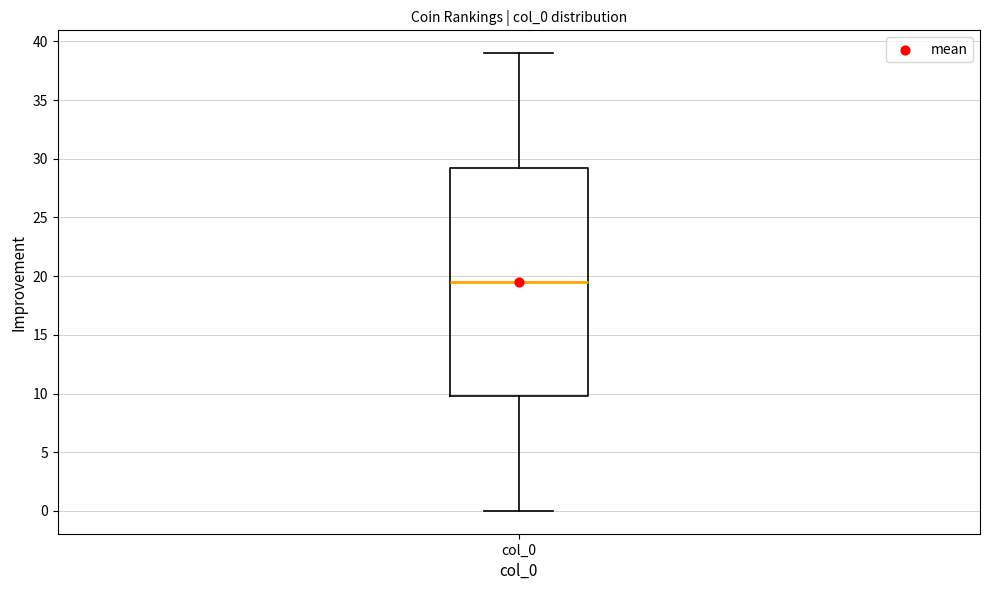

Where does the upper whisker of the box for col_0 end on the y-axis? The values are not printed on the chart, so give them approximately, as read against the axis.

39.0